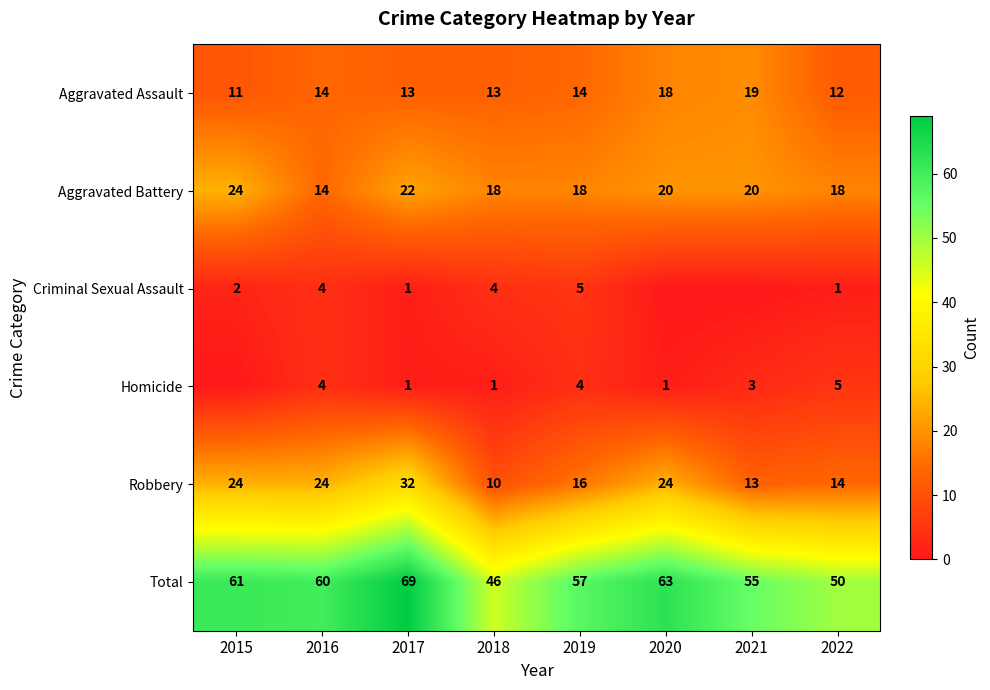

At how many categories does at least one series exceed 60?

3